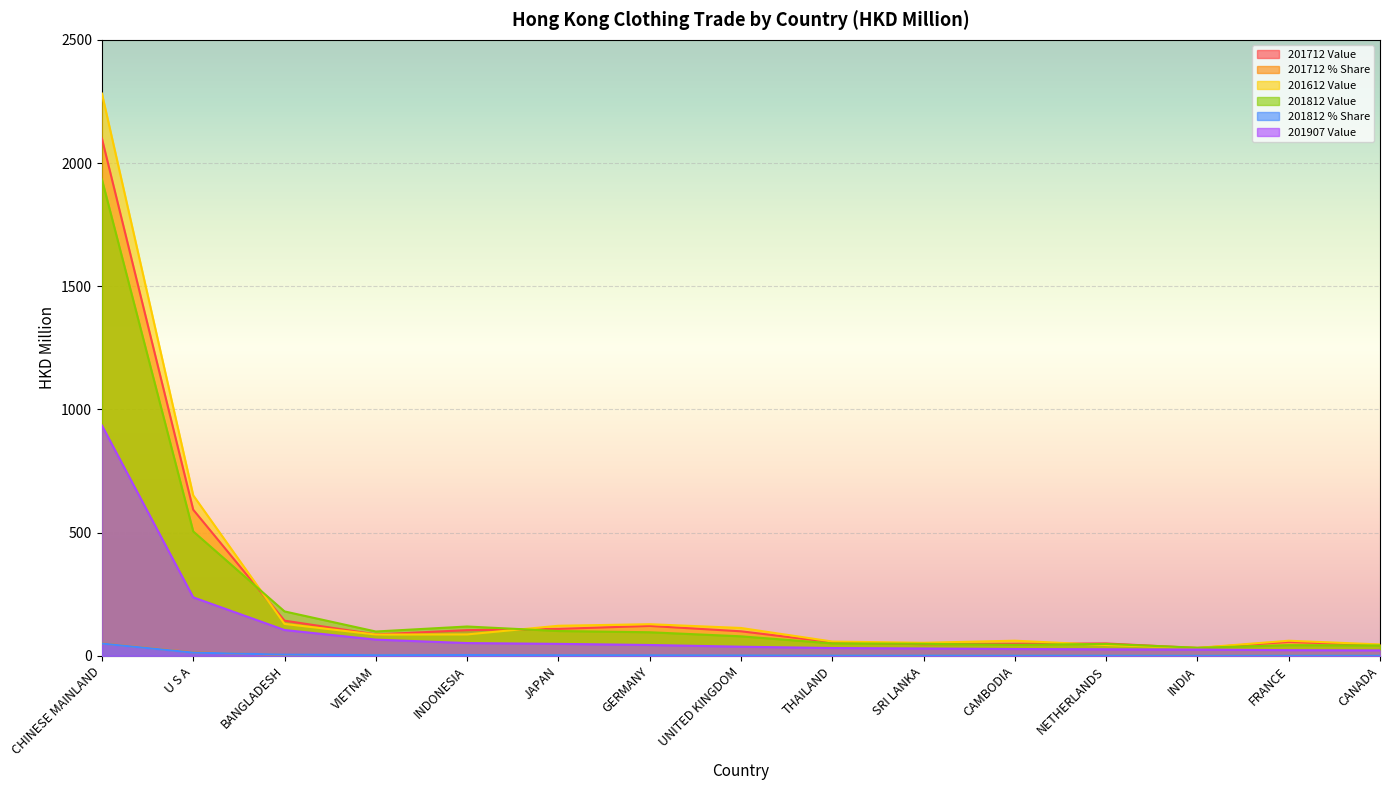

The value of 201612 Value at U S A is 651.2. True or false?

True